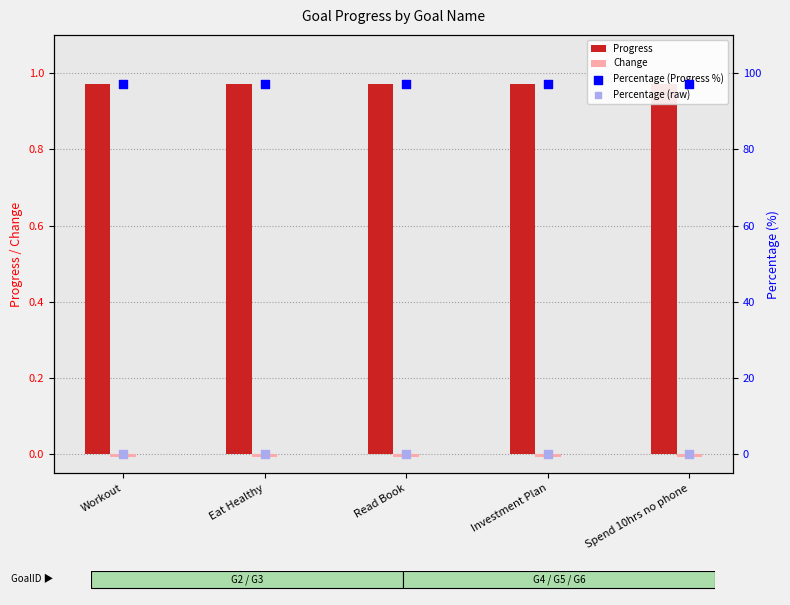

Is the value of Change at Investment Plan greater than the value of Percentage (raw) at Workout?

No